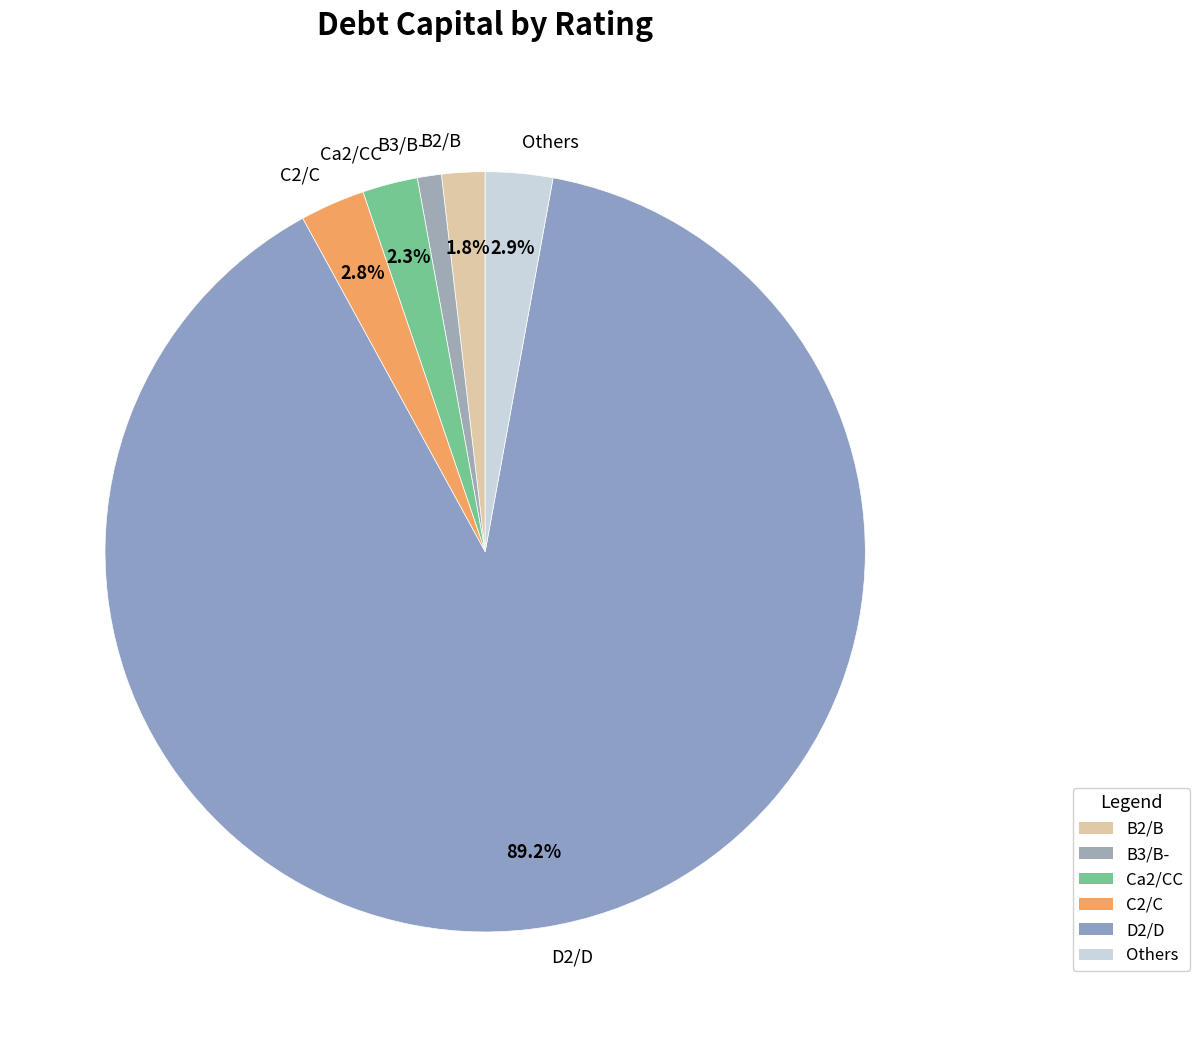

To the nearest percent, what is the difference between the largest and smallest slice percentages?

88%